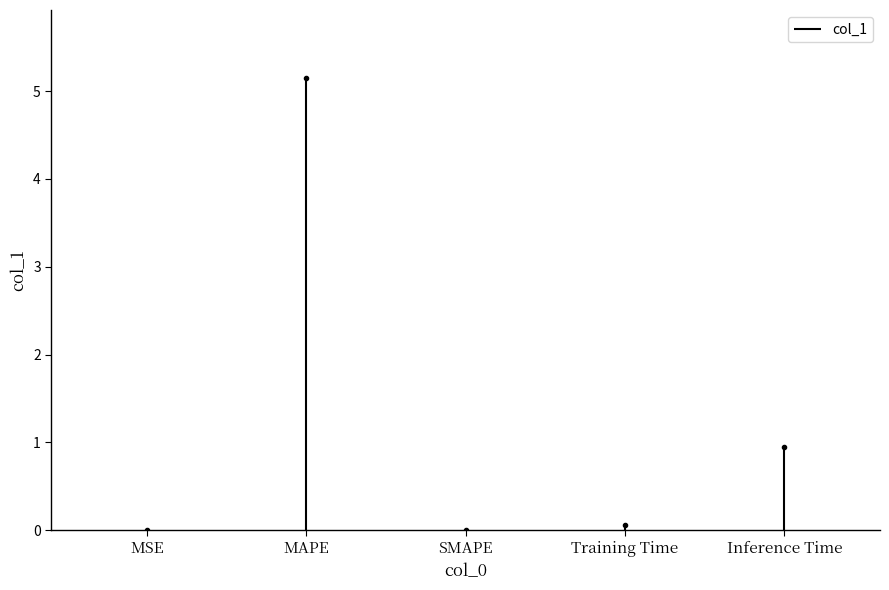

True or false: the data shows 0.0 at MSE.

True